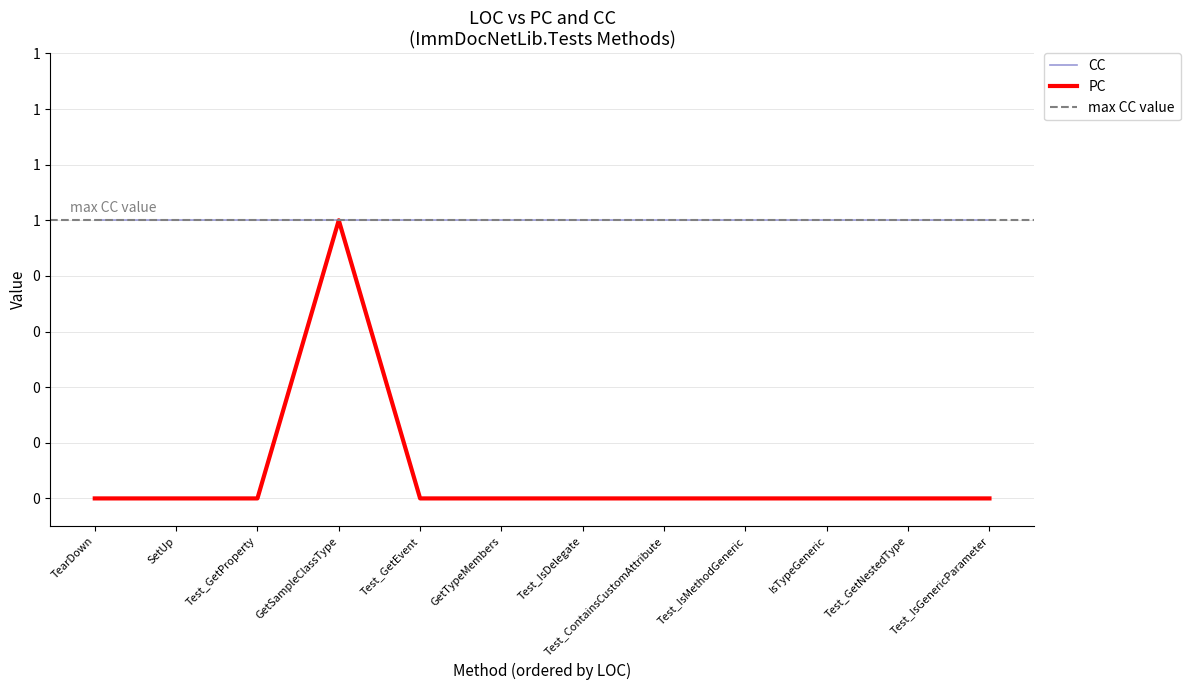

Between TearDown and Test_IsDelegate, which series saw the biggest shift?

PC